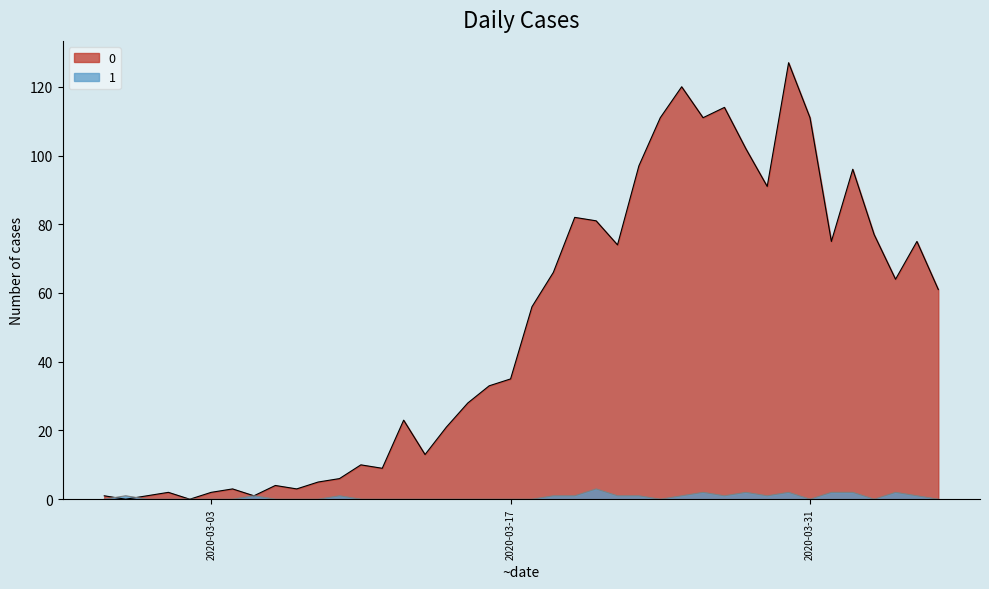

Does the chart have visible grid lines?

No